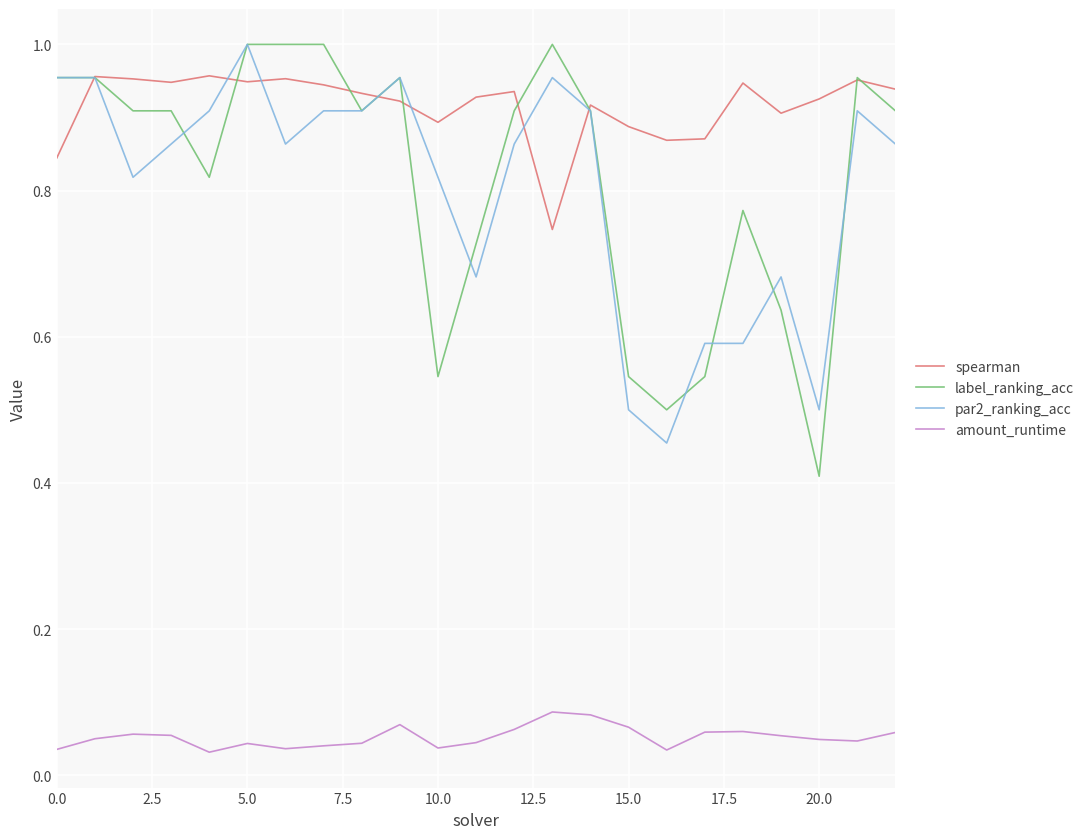

Which series has the widest spread of values?

label_ranking_acc